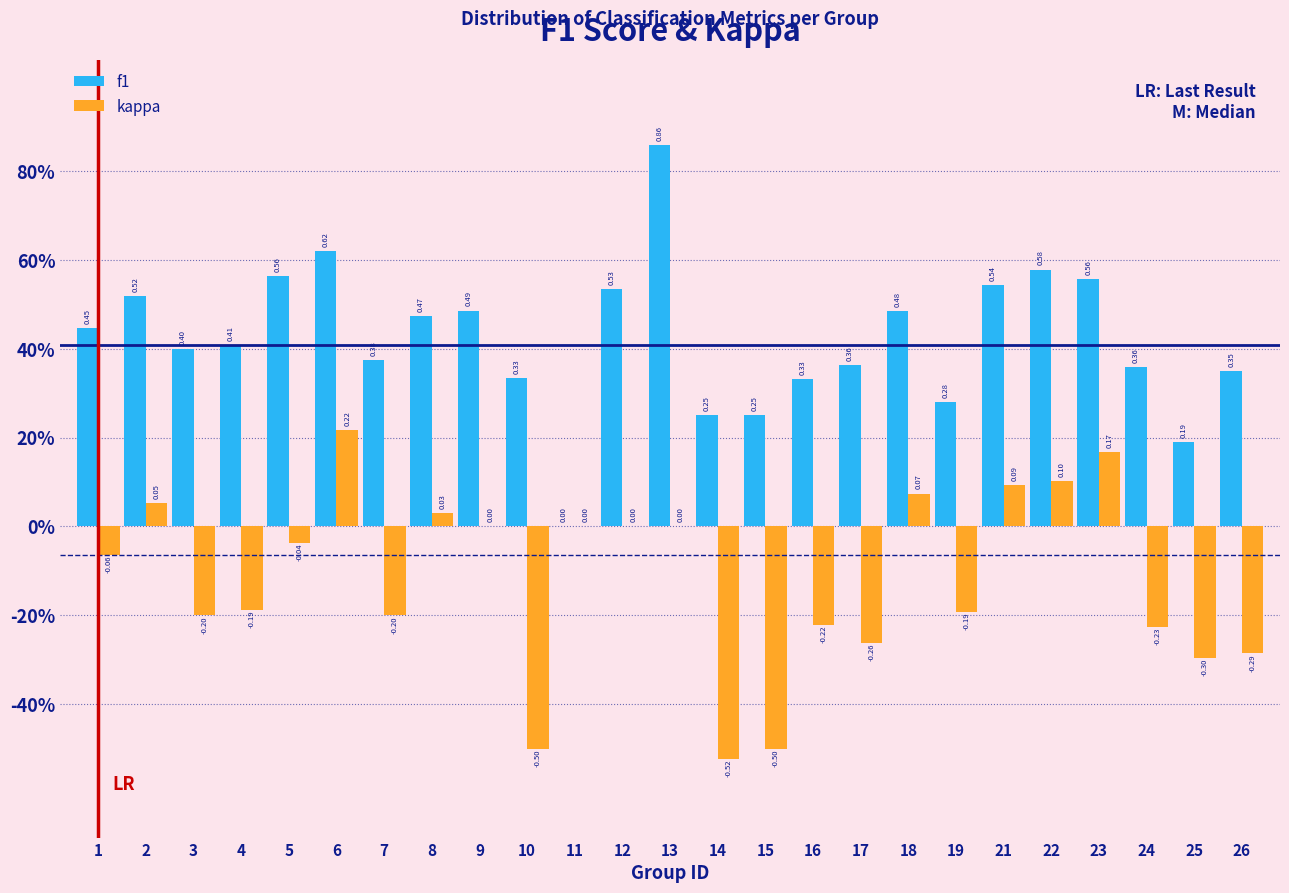

What are all the series names shown in the legend?

f1, kappa